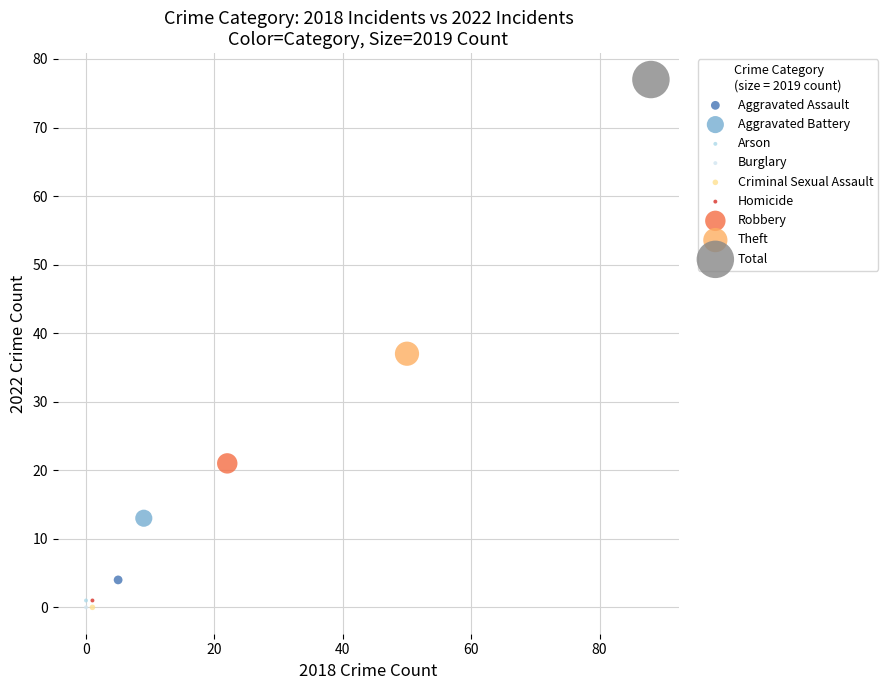

What are all the series names shown in the legend?

Aggravated Assault, Aggravated Battery, Arson, Burglary, Criminal Sexual Assault, Homicide, Robbery, Theft, Total